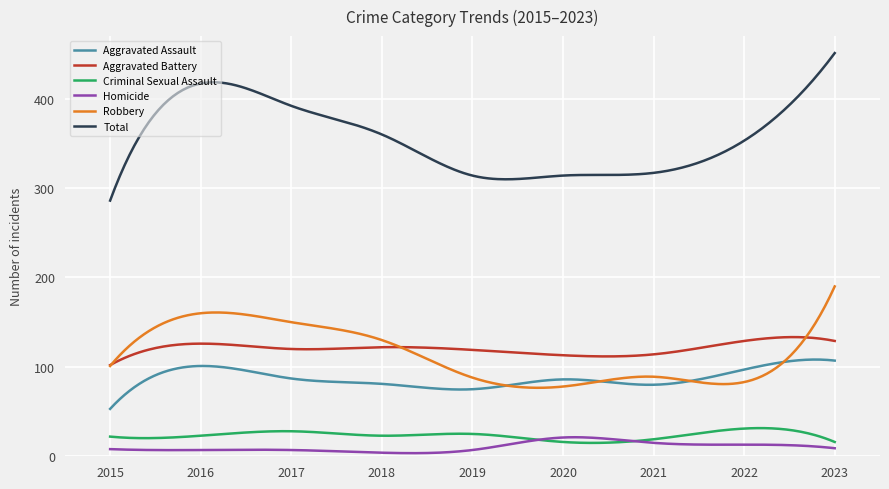

Which series has the largest range (max minus min)?

Total